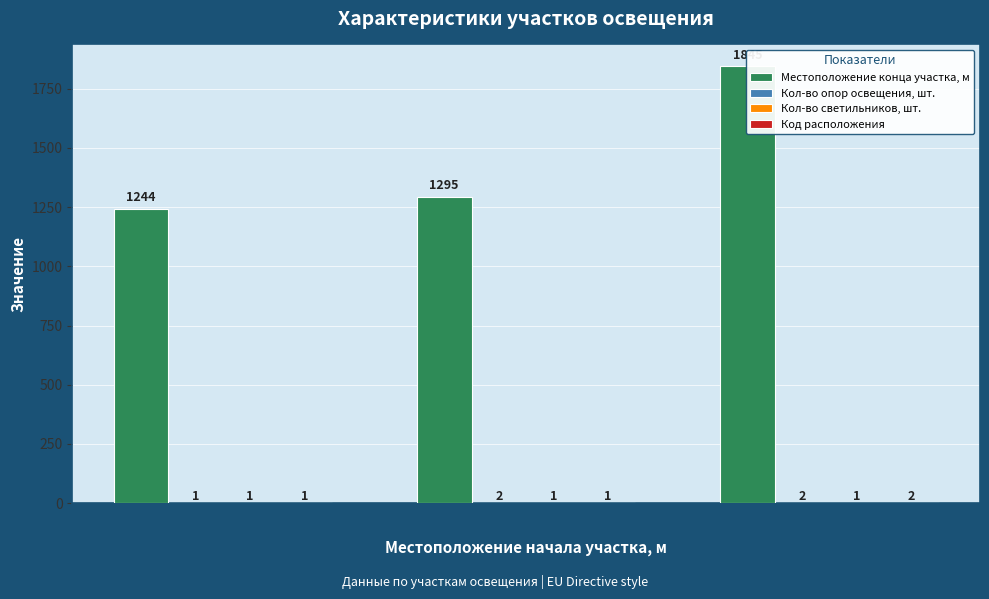

Which series changed the most between 1243 and 1294?

Местоположение конца участка, м